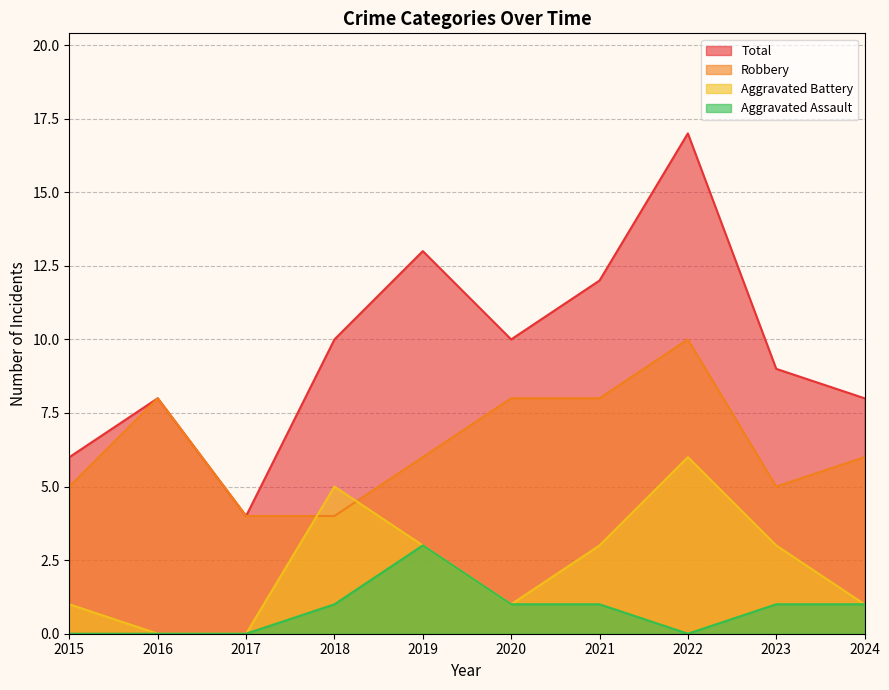

Rank the series by their average value, from highest to lowest.

Total, Robbery, Aggravated Battery, Aggravated Assault